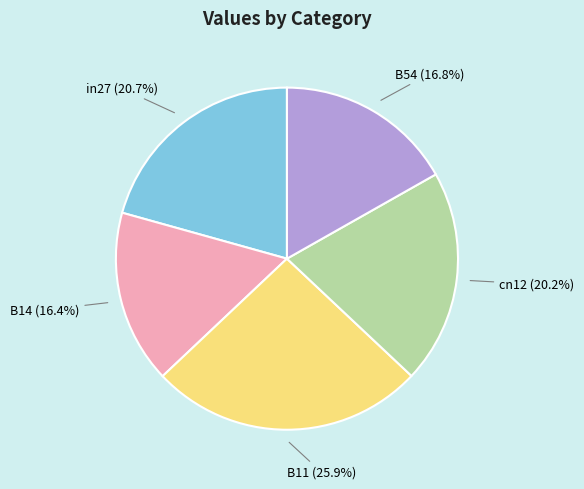

Which has a higher value, B11 or in27?

B11